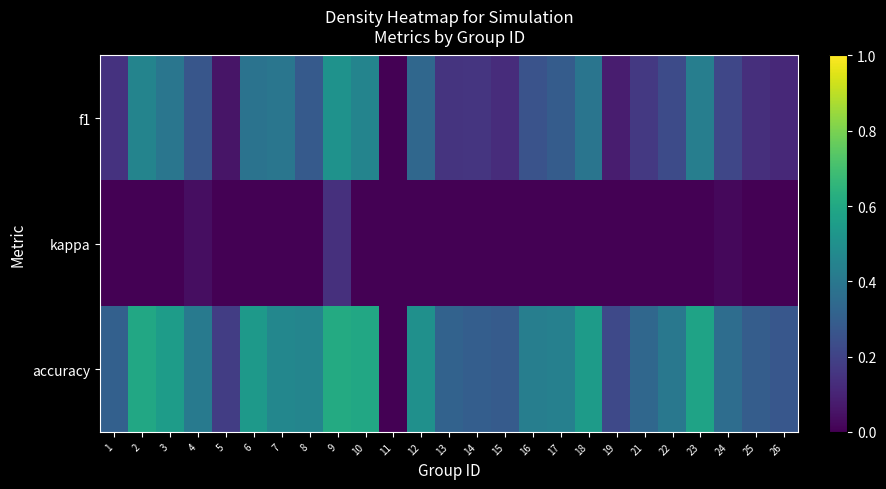

Which series has the widest spread of values?

accuracy